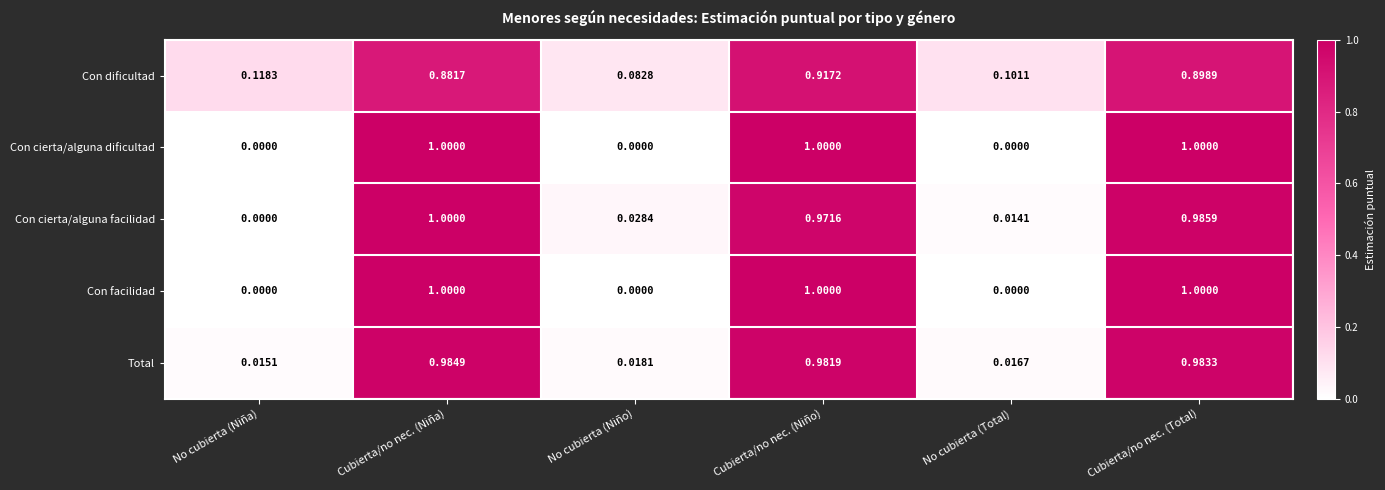

Is the value of Con facilidad at No cubierta (Niño) greater than the value of Con dificultad at Cubierta/no nec. (Niño)?

No